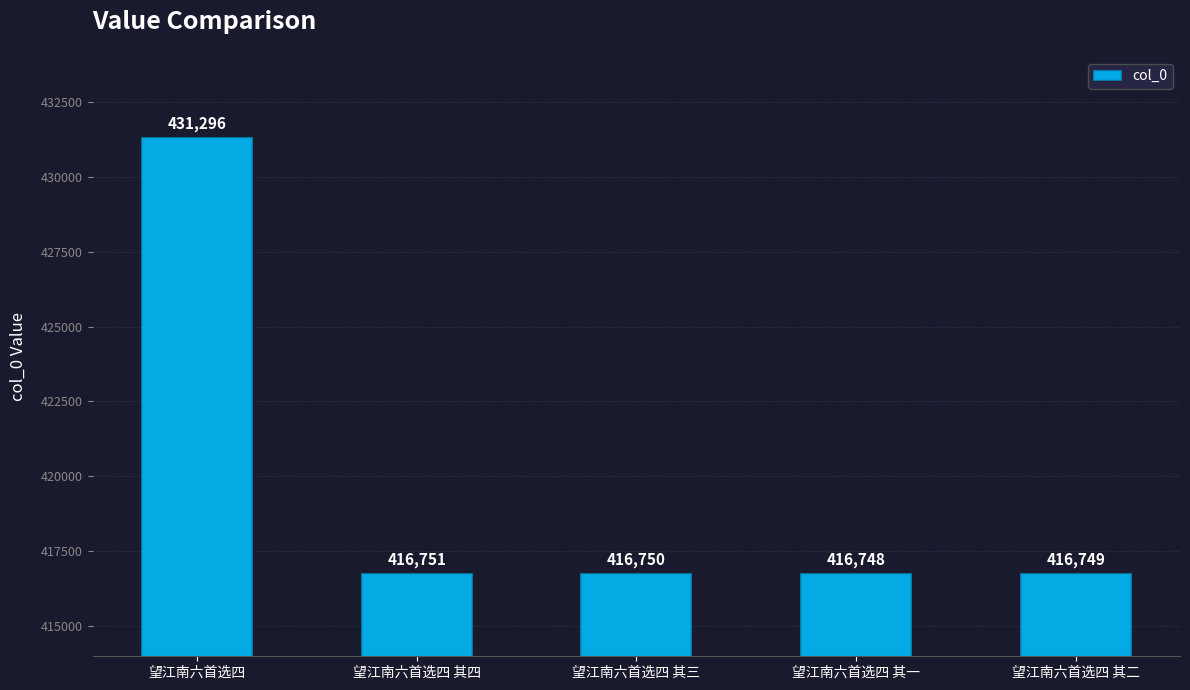

List the labels in order of value, largest first.

望江南六首选四, 望江南六首选四 其四, 望江南六首选四 其三, 望江南六首选四 其二, 望江南六首选四 其一